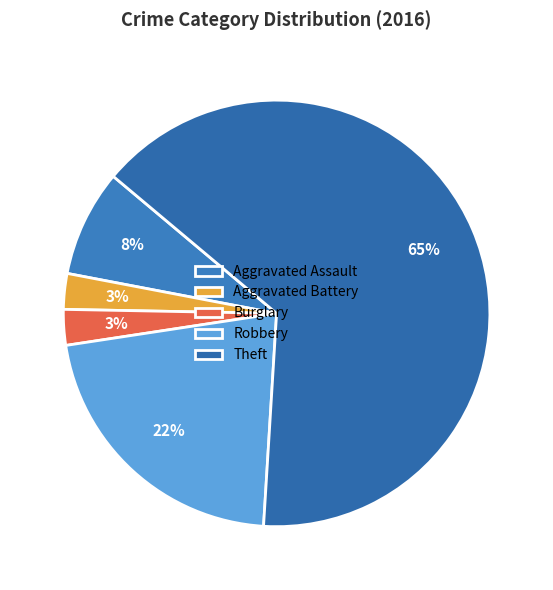

The Robbery slice represents 22% of the pie. True or false?

True